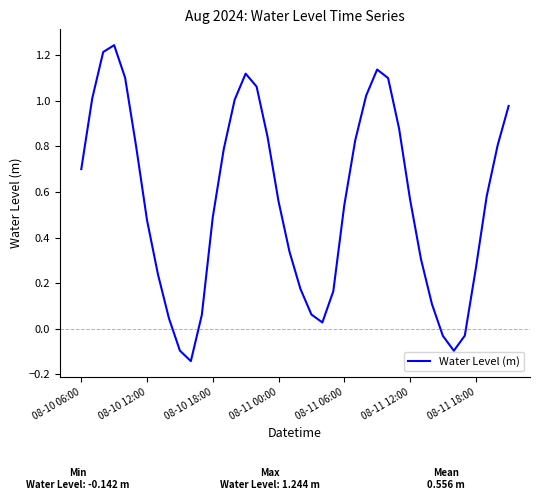

What is the difference between the maximum and minimum values?

1.4